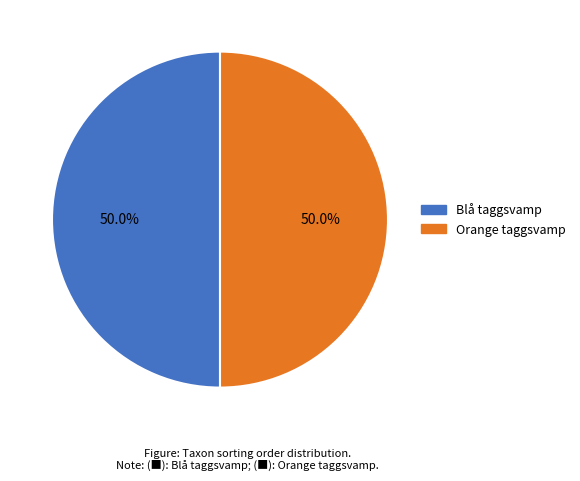

What portion of the pie excludes Orange taggsvamp?

50.0%